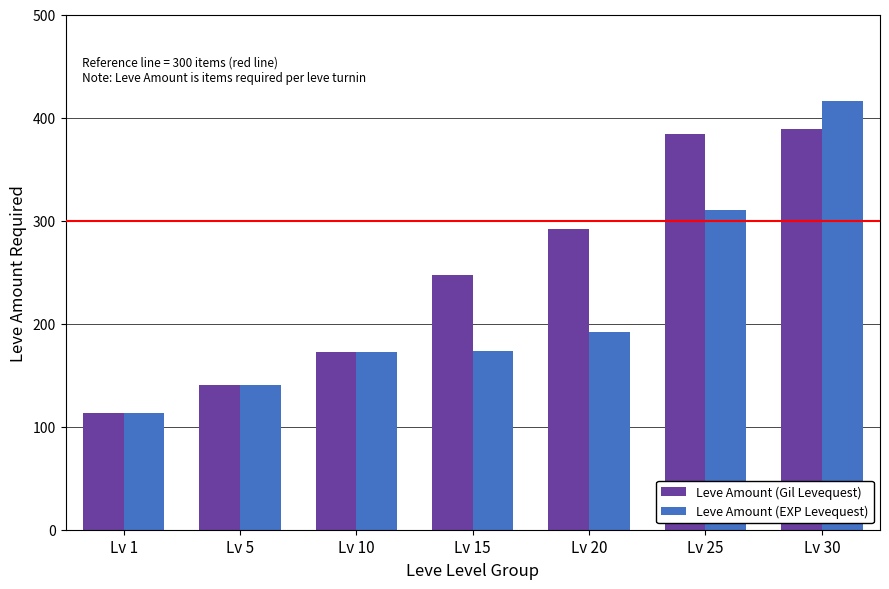

The value of Leve Amount (EXP Levequest) at Lv 20 is 285. True or false?

False